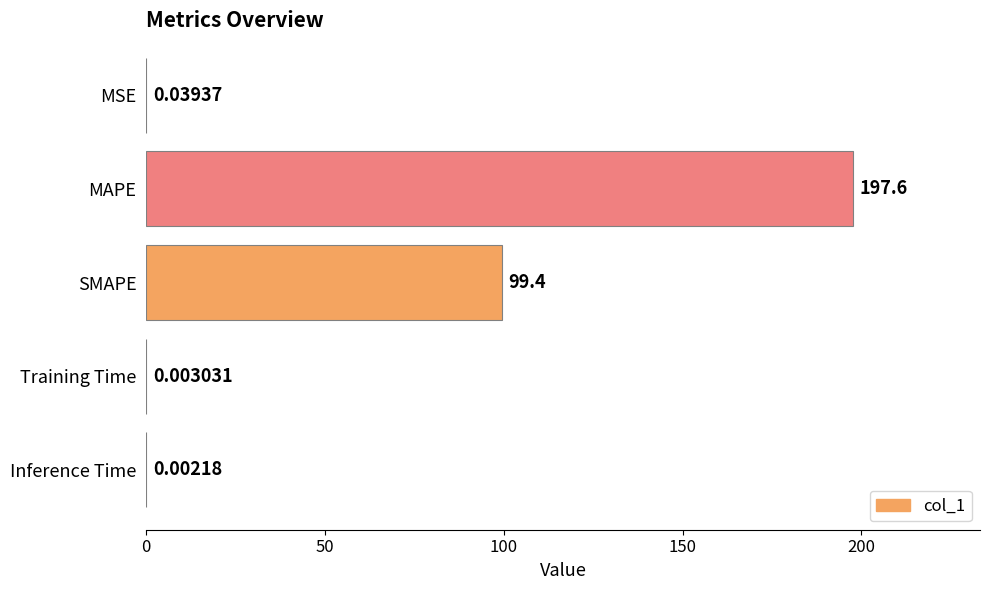

Where is the data nearest to the value 98?

SMAPE